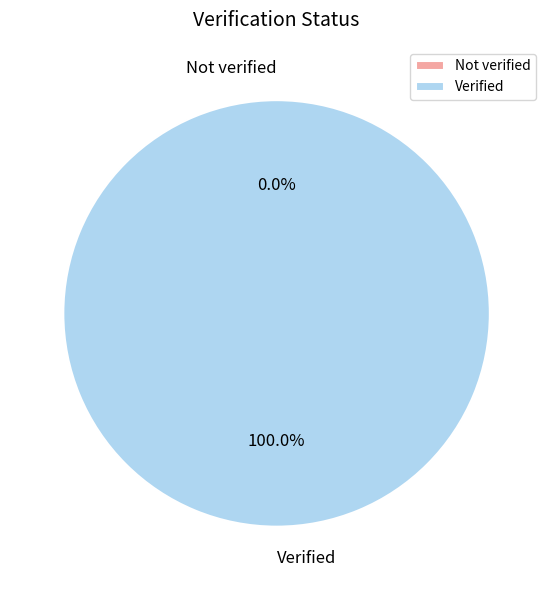

How many segments does this pie chart have?

2